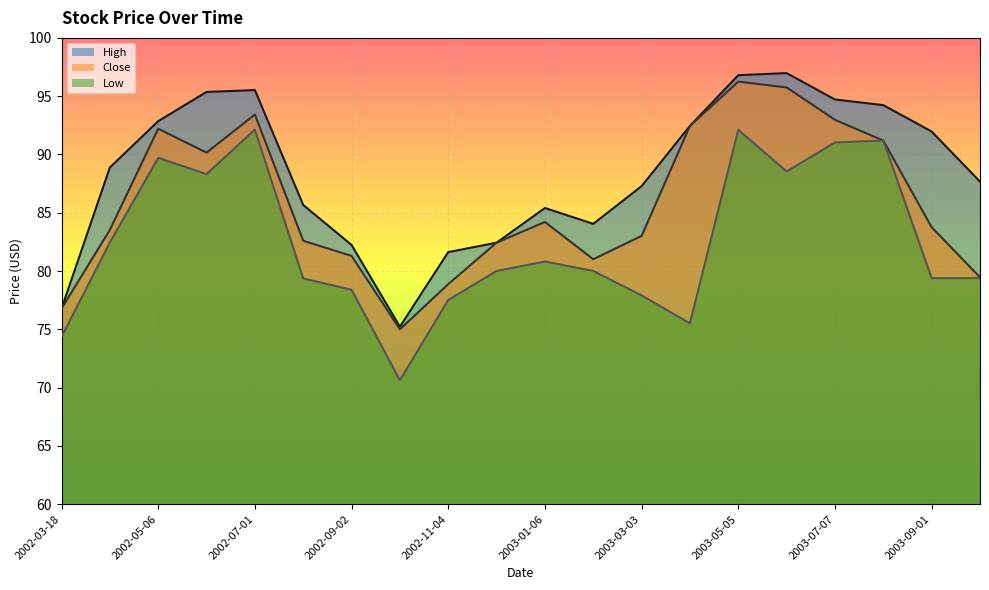

True or false: High has a value of 50.1 at 2003-06-02.

False